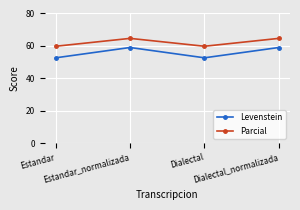

What is the sum of the Parcial values at Estandar and Dialectal_normalizada?

124.4